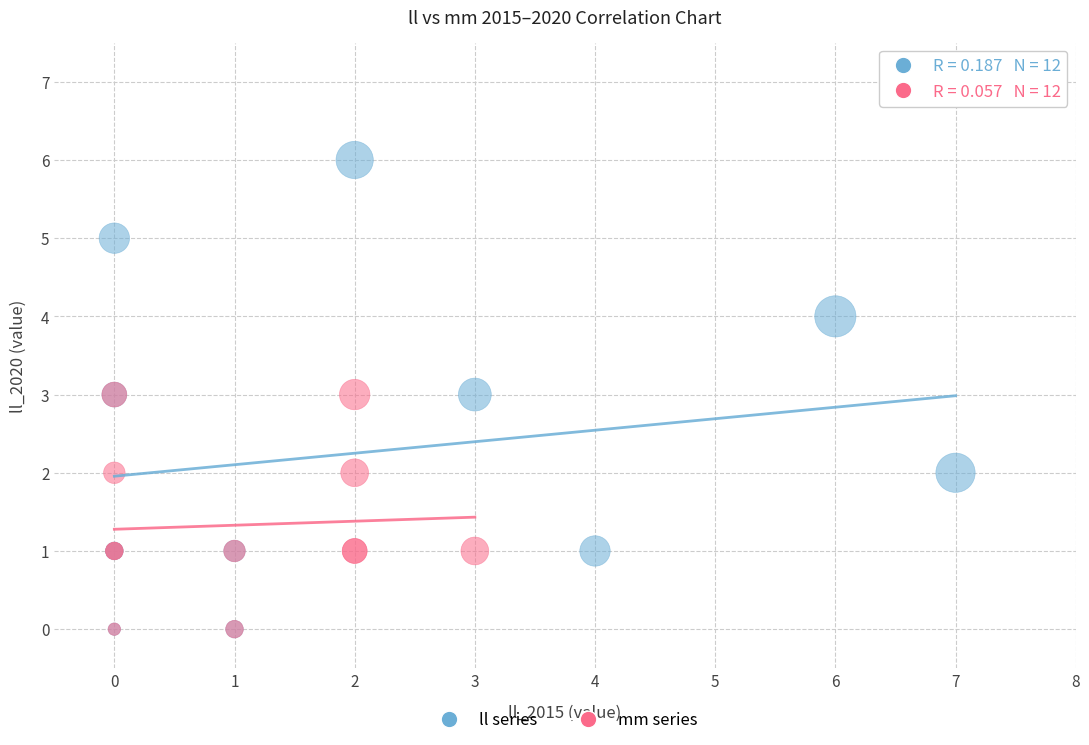

Which series reaches the maximum Y coordinate?

ll series